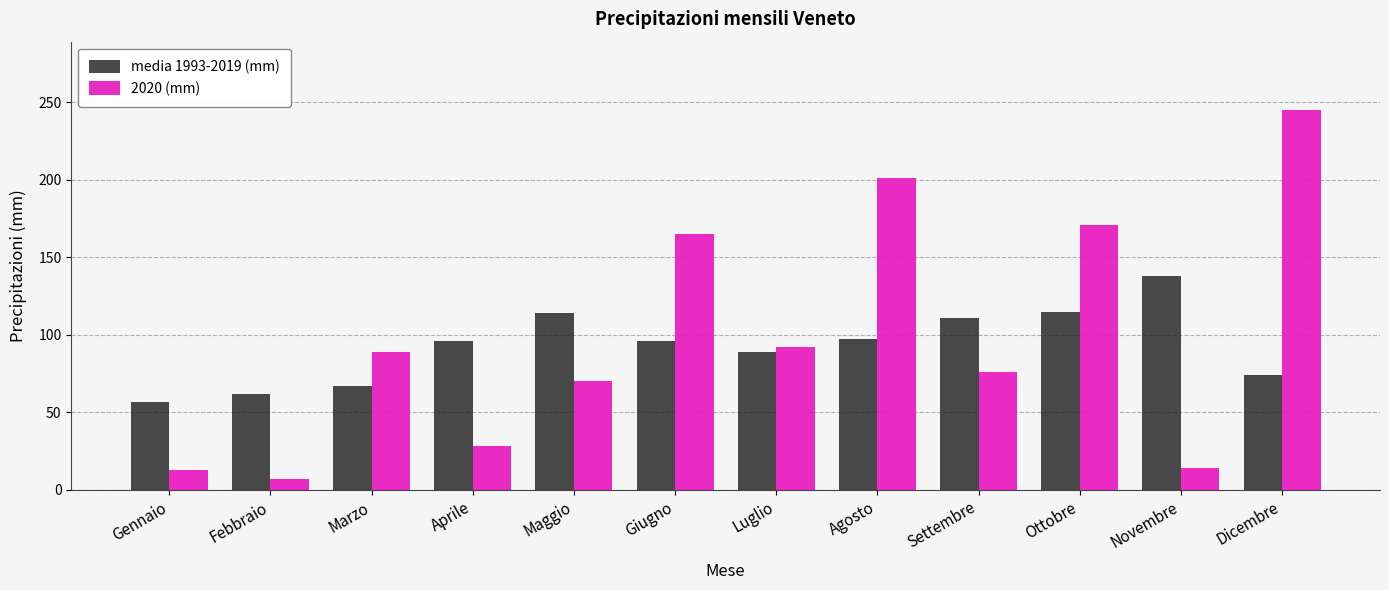

Read the 2020 (mm) value at Dicembre.

245